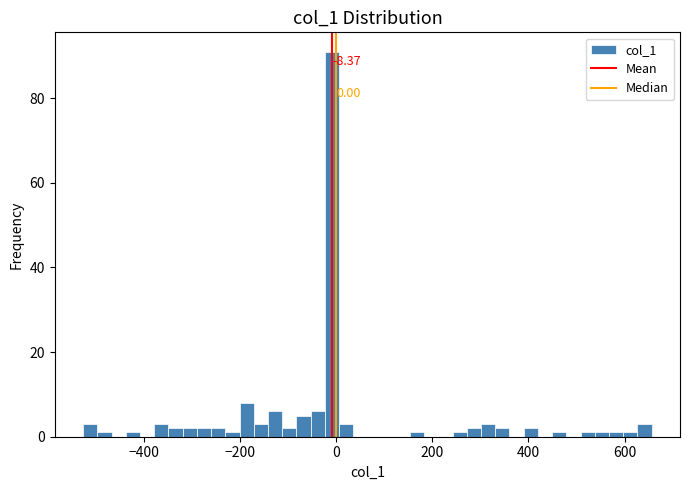

Around what value on the x-axis is the tallest bar? Give the approximate position of its centre, as read against the axis.

0